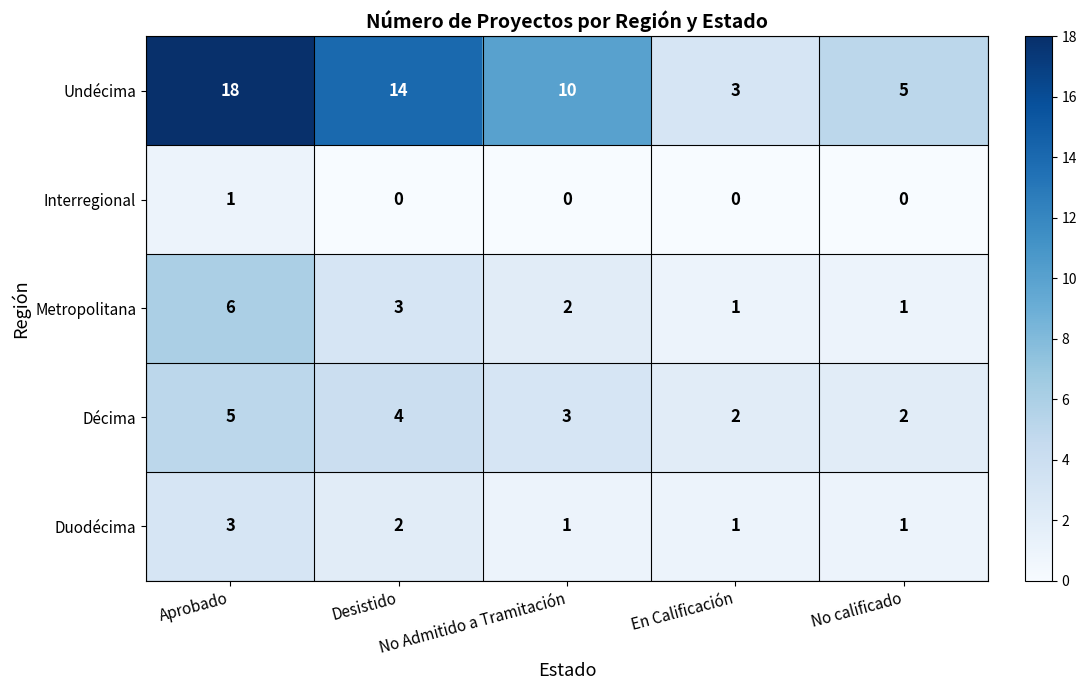

What is the difference between the maximum and second lowest values in the Undécima series?

13